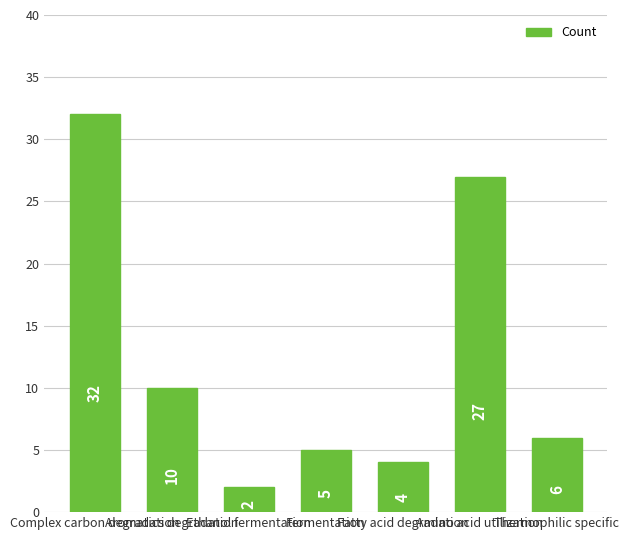

Rank the categories by value from highest to lowest.

Complex carbon degradation, Amino acid utilization, Aromatics degradation, Thermophilic specific, Fermentation, Fatty acid degradation, Ethanol fermentation